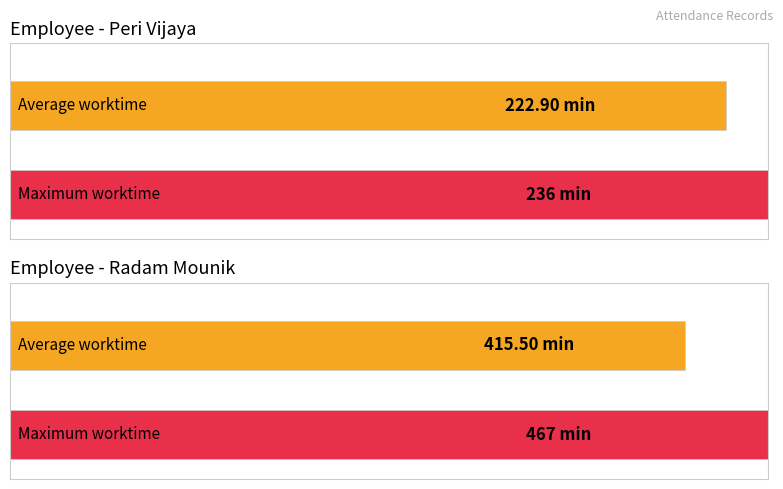

Rank the series at 15 from lowest to highest value.

Average worktime, Max worktime